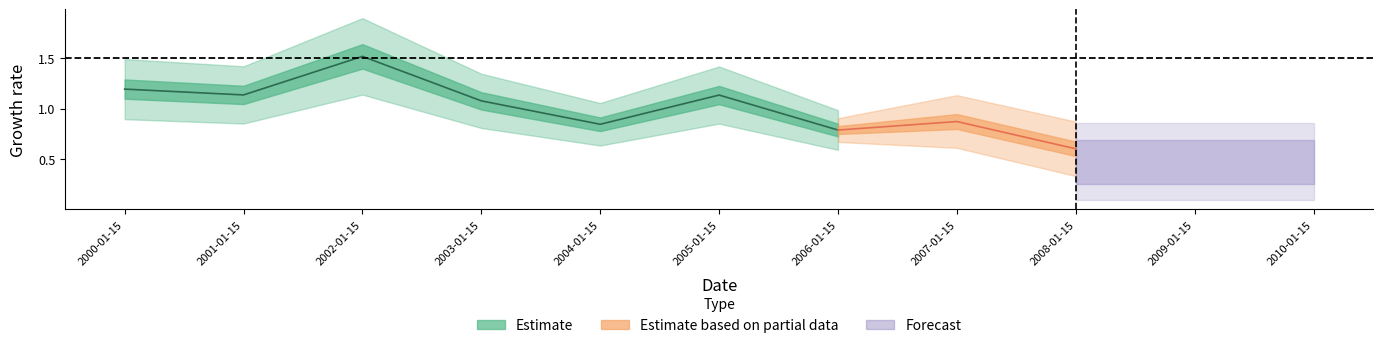

The chart shows a value of 0.4 at 2010-01-15. True or false?

True